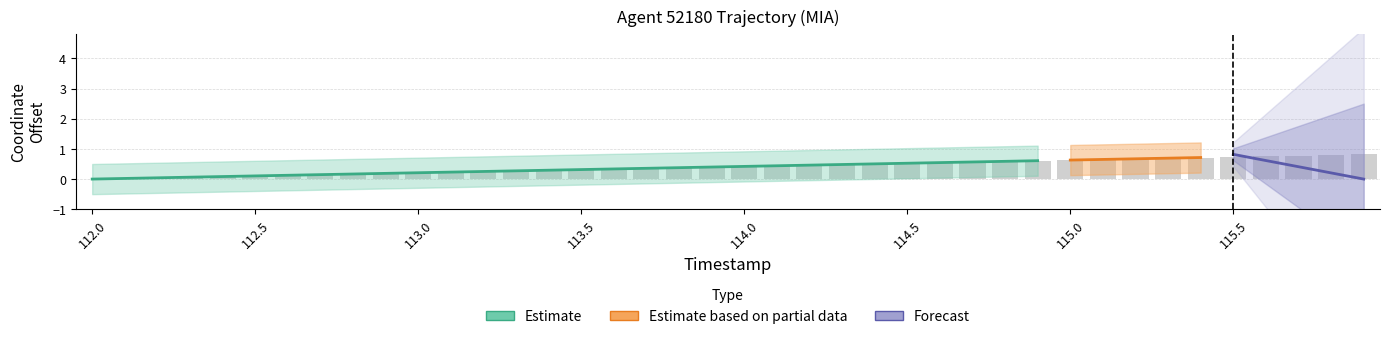

Is it true that the value at 113.5 is 0.1?

False